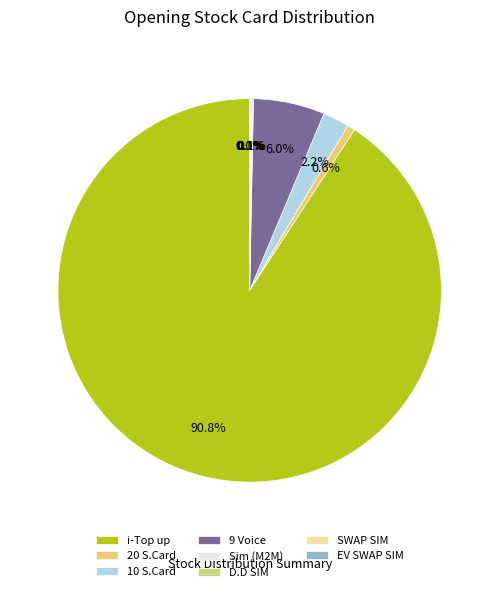

Which slice represents more than half of the pie?

i-Top up